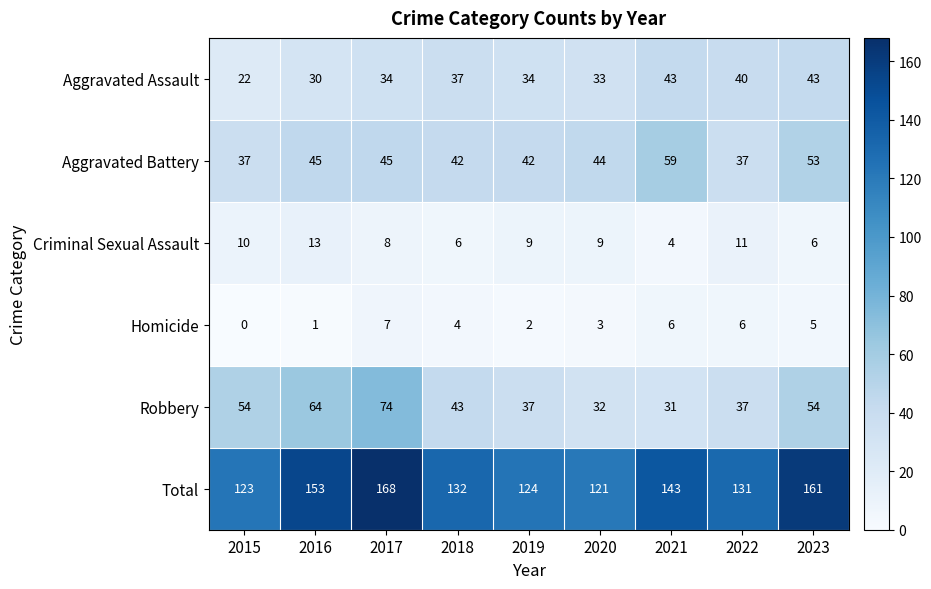

What is the difference between the highest and lowest values at 2017?

161